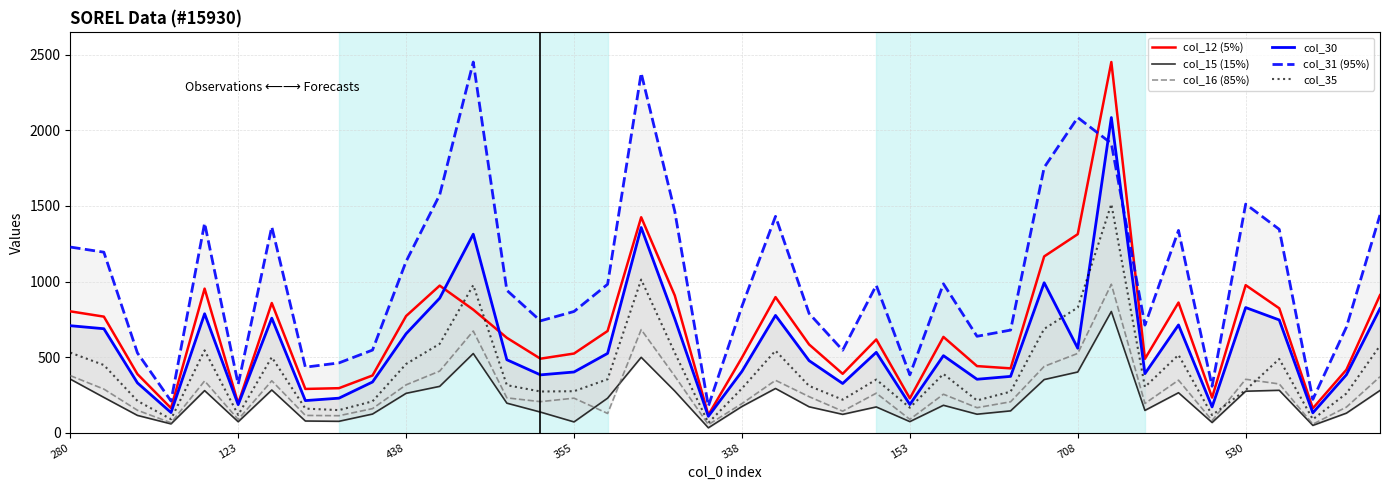

What is the difference between the second highest and second lowest values in the col_30 series?

1225